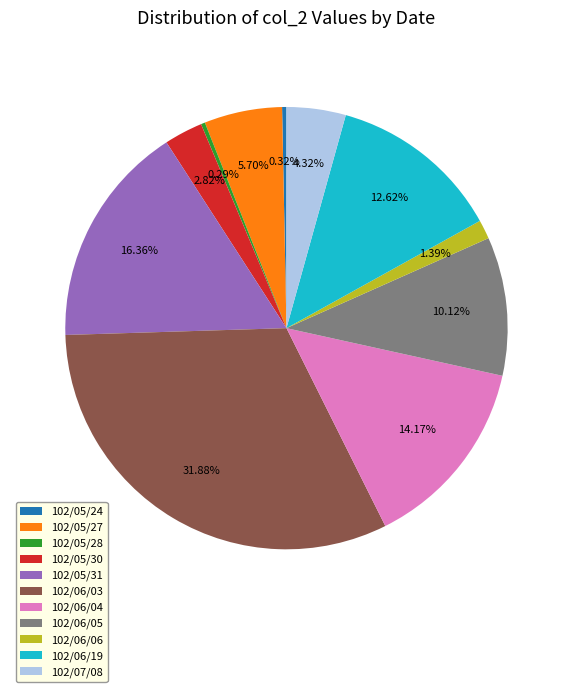

To the nearest percent, what percentage of the pie is 102/06/05?

10%